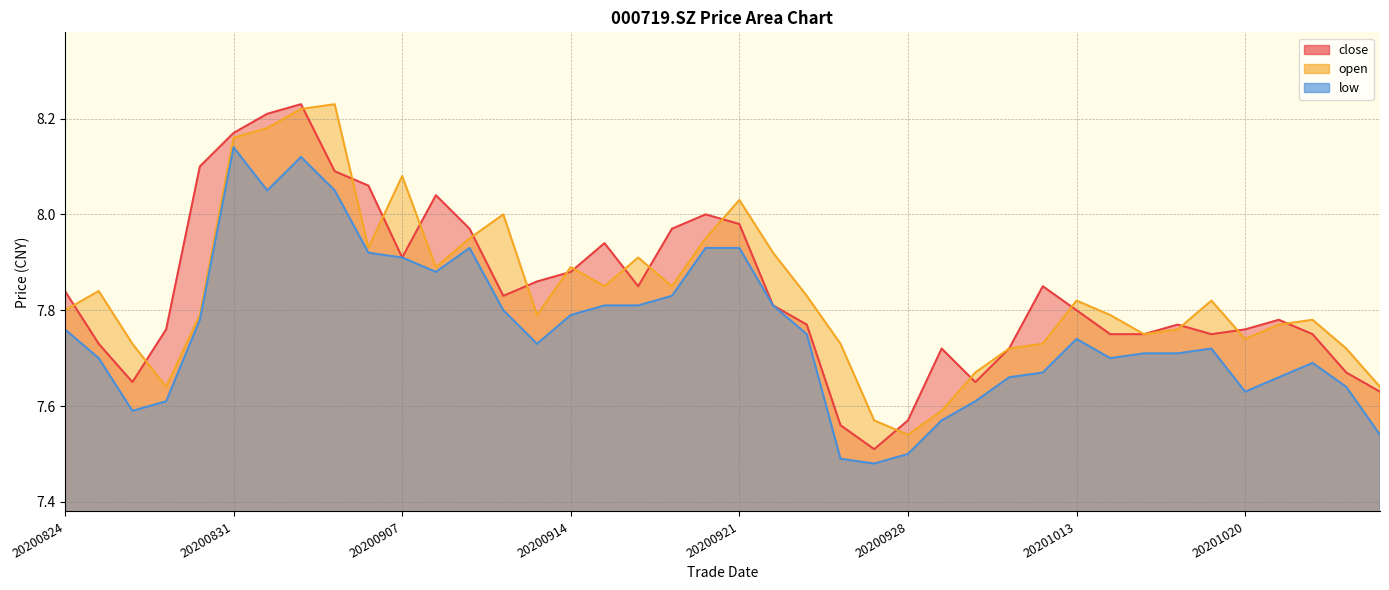

At which label does low reach its peak?

20200831